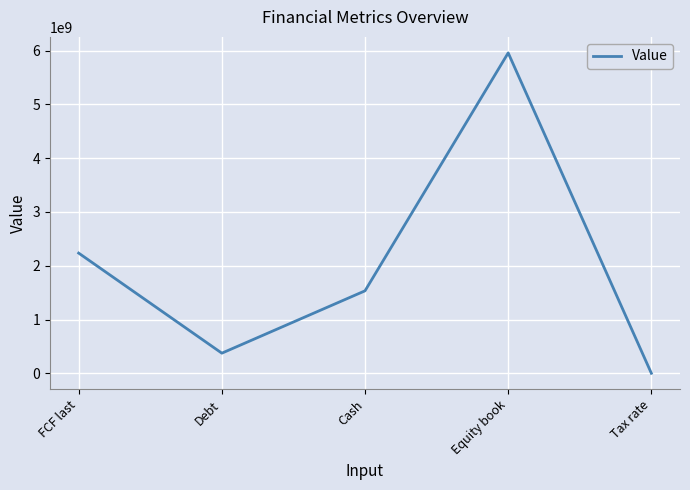

Which label corresponds to the largest value in the chart?

Equity book